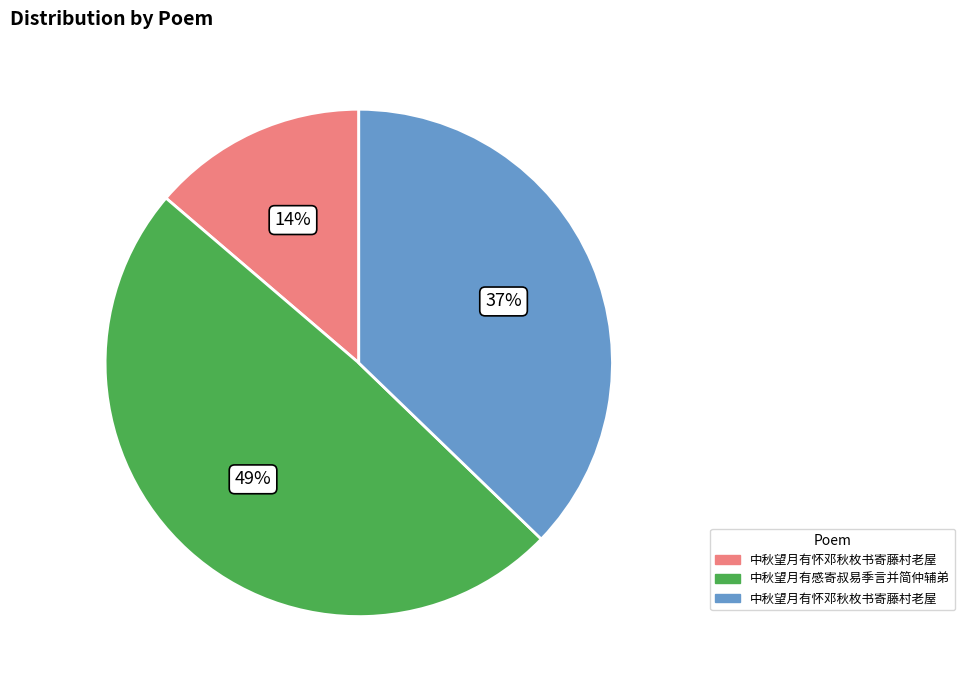

To the nearest percent, what is the average slice percentage?

33%